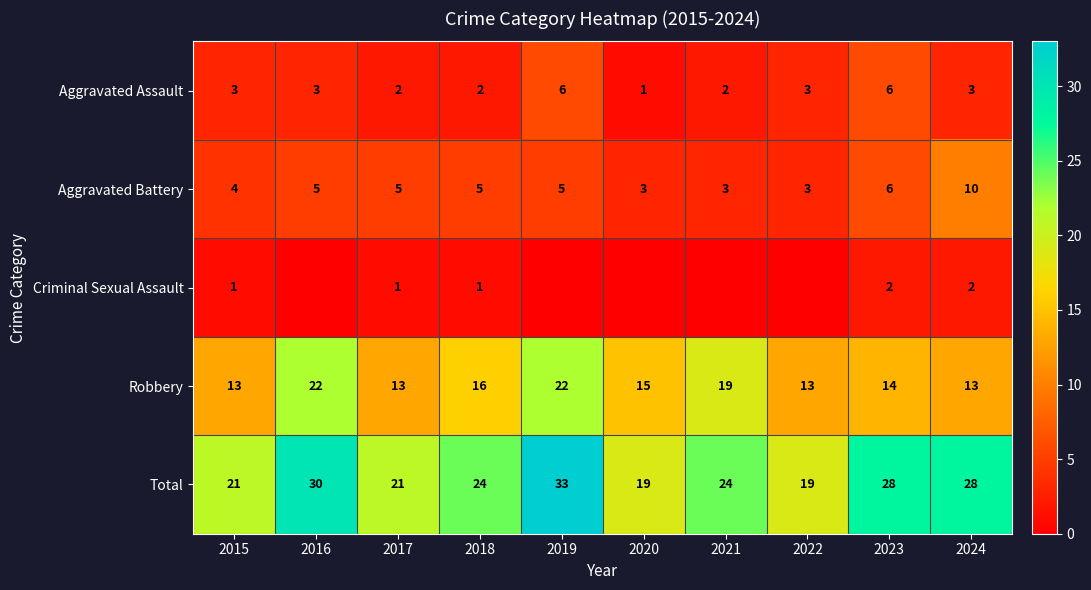

How many Robbery values are between 13 and 19?

8